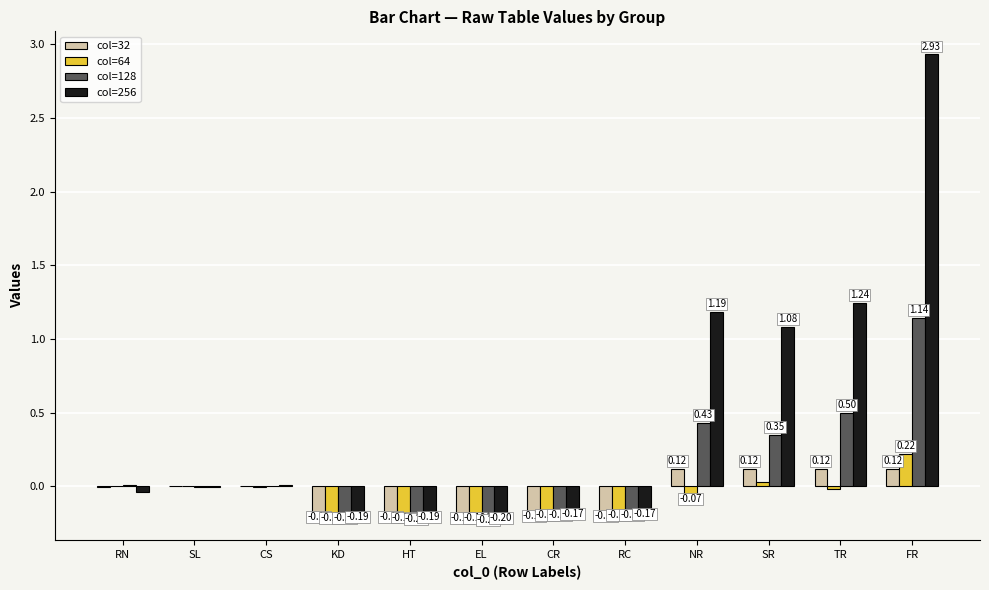

At which label does col=128 first exceed 0?

RN